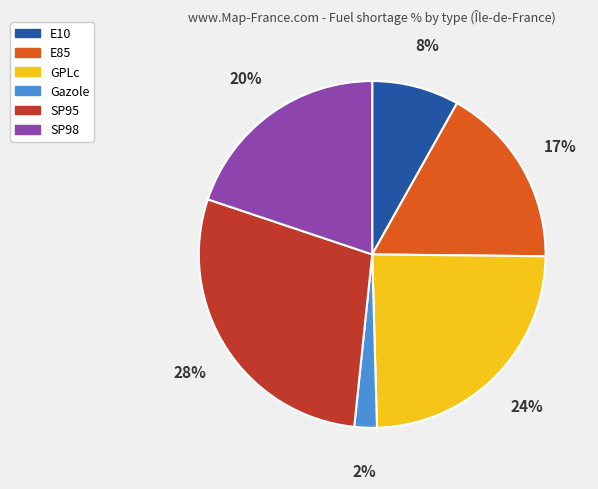

Combined, do Gazole and E85 account for over 50%?

No